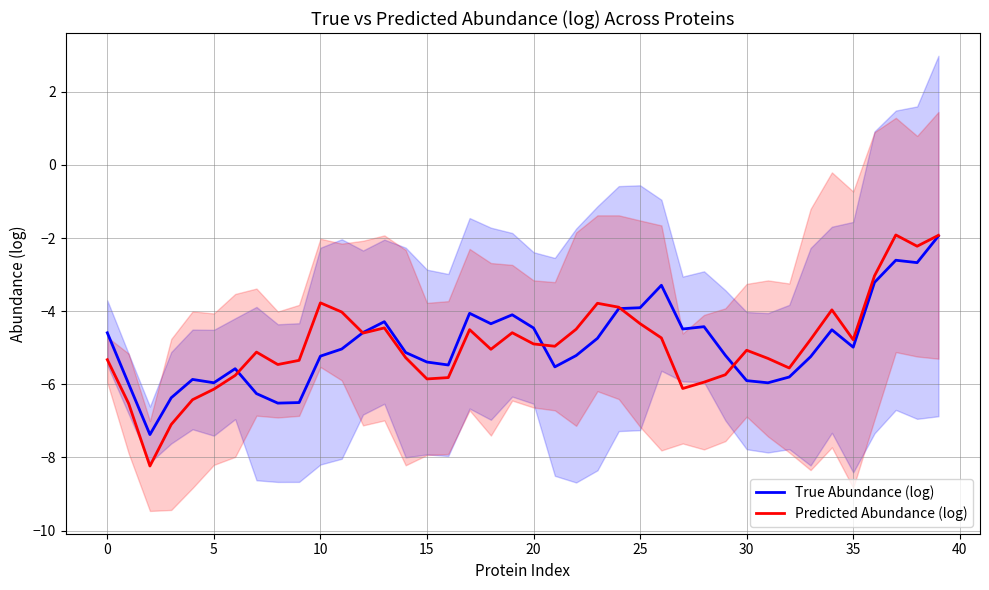

The Predicted Abundance (log) series shows -1.9 at 37. True or false?

True